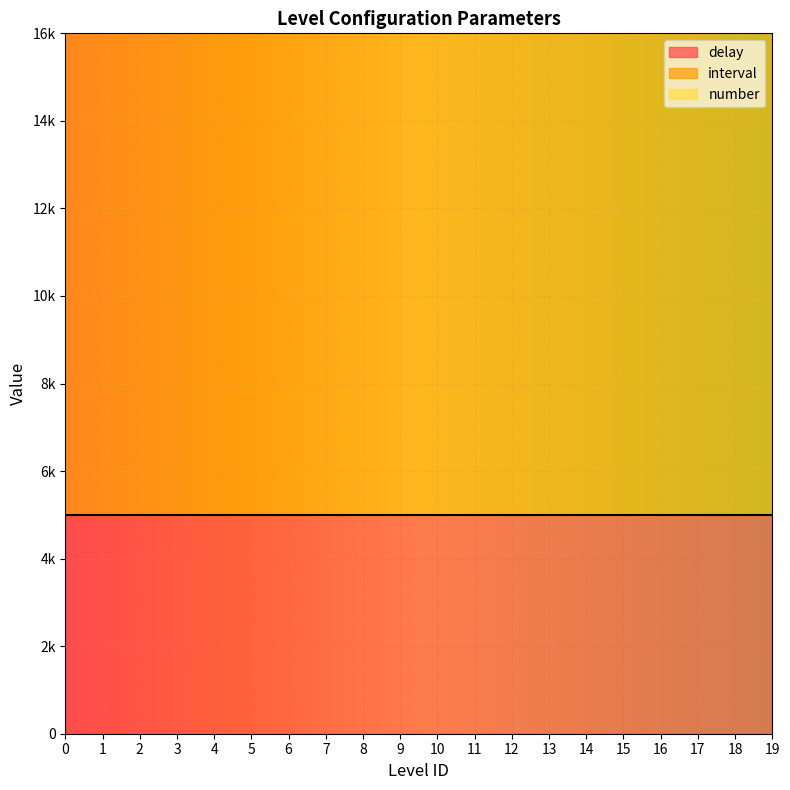

What is the difference between the highest and lowest values at 6?

14994